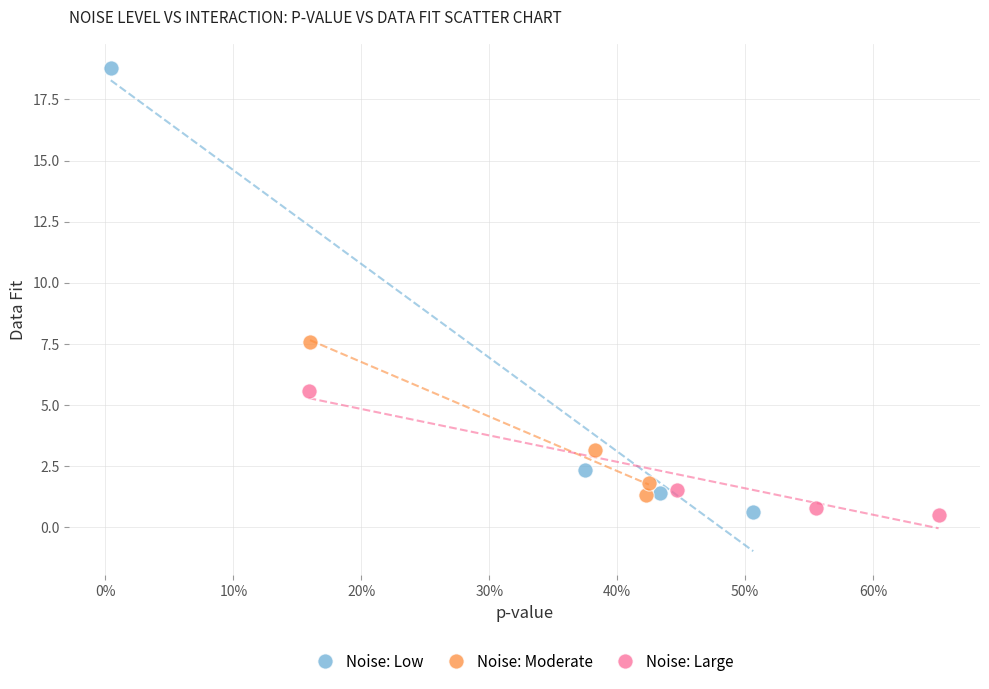

Which series has the largest Y range (max minus min)?

Noise: Low